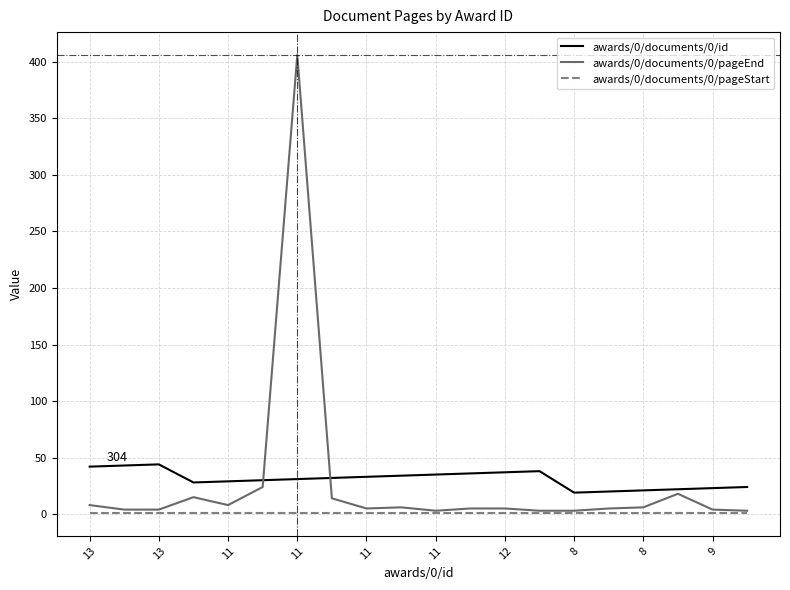

How many lines are shown in the chart?

3